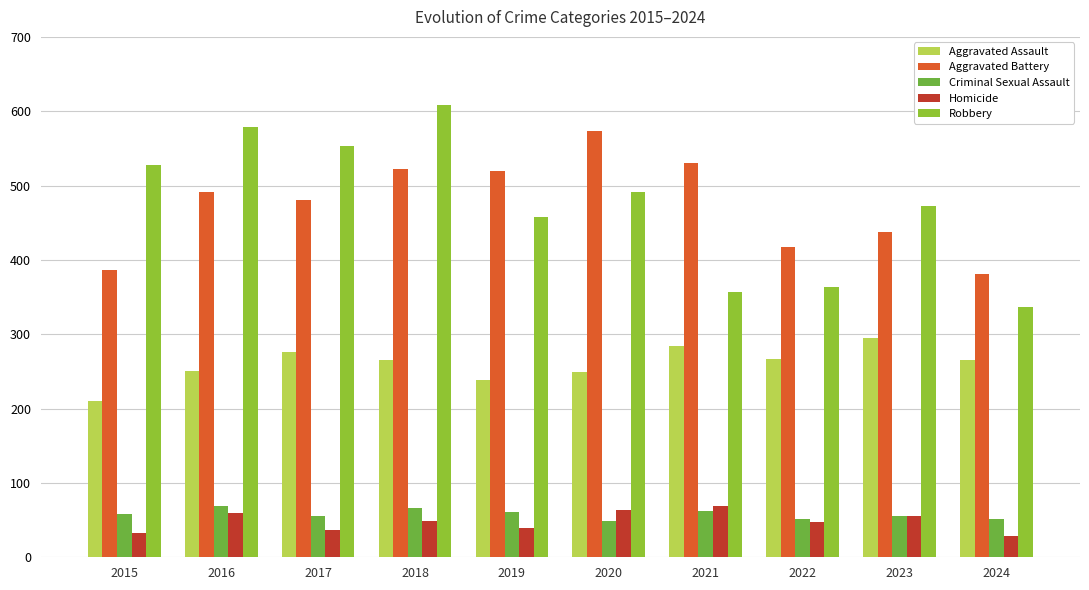

What is the smallest value displayed?

28